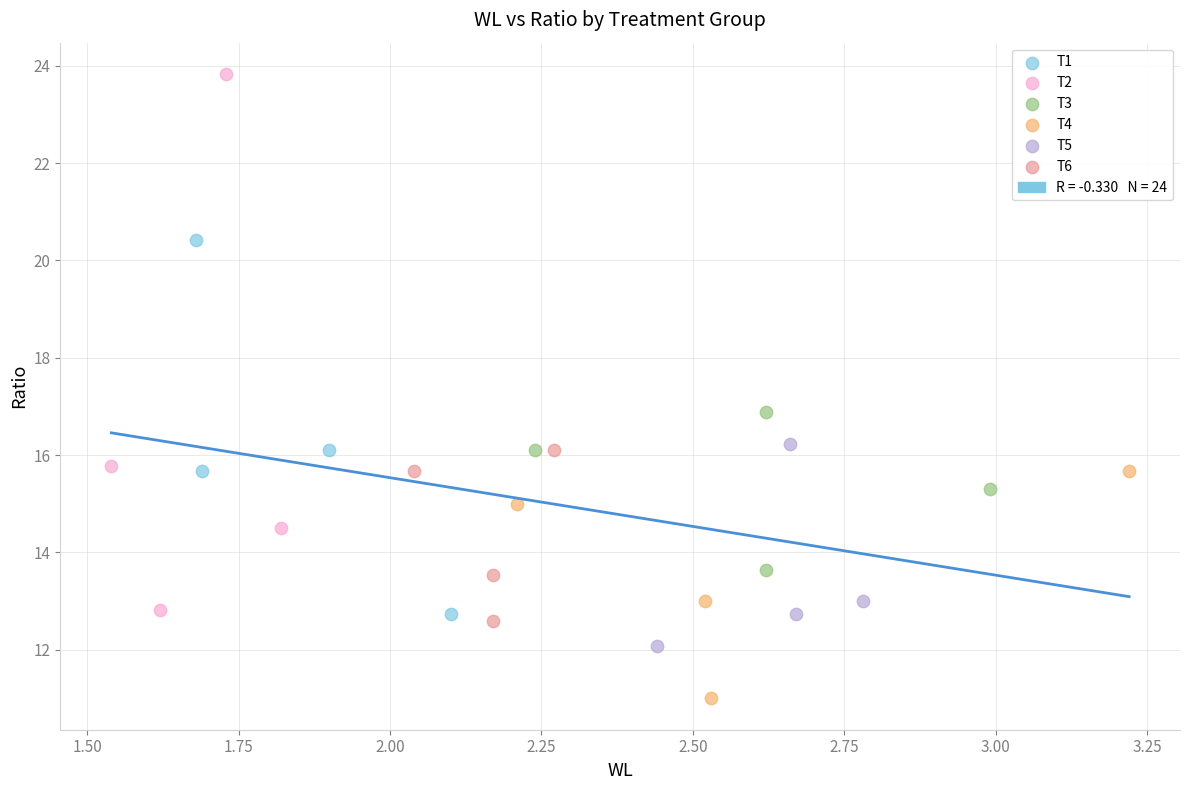

Which series contains the highest Y value?

T2